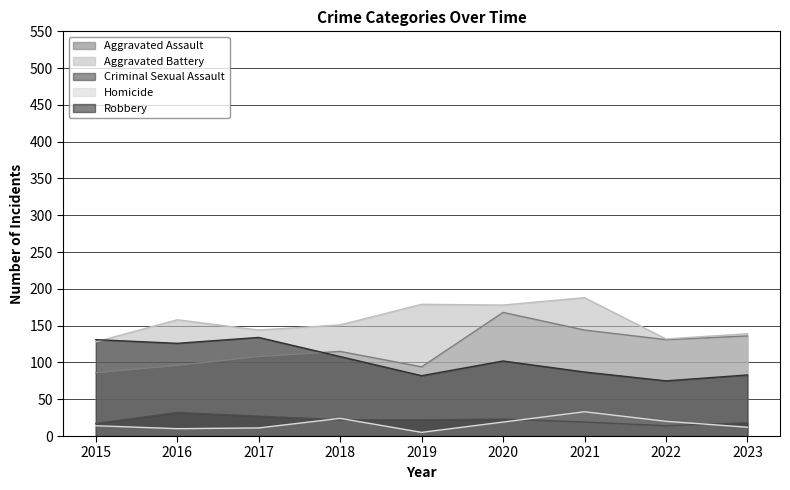

What is the value of the Homicide point at the 5th from the left?

5